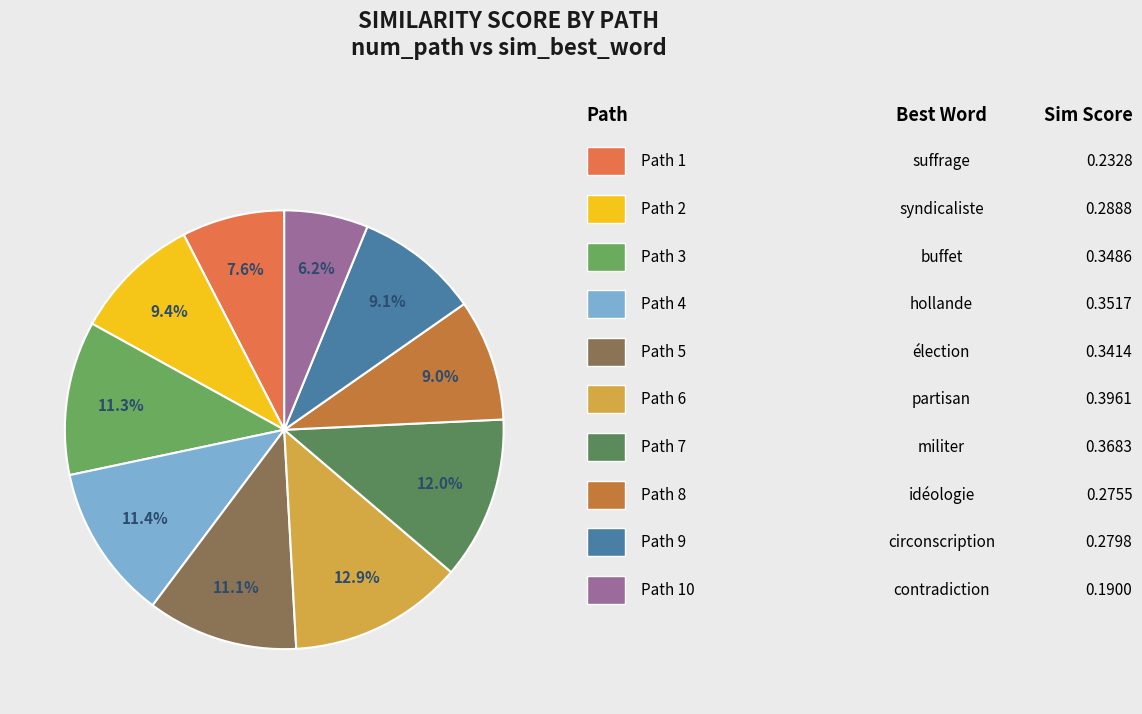

Is there a majority slice in this chart?

No